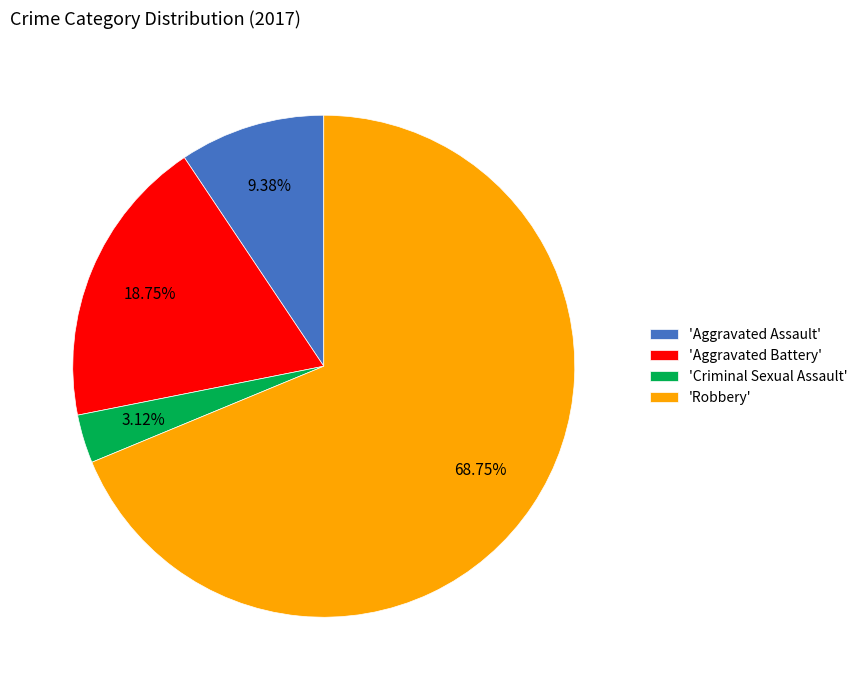

Combined, do 'Aggravated Battery' and 'Aggravated Assault' account for over 50%?

No